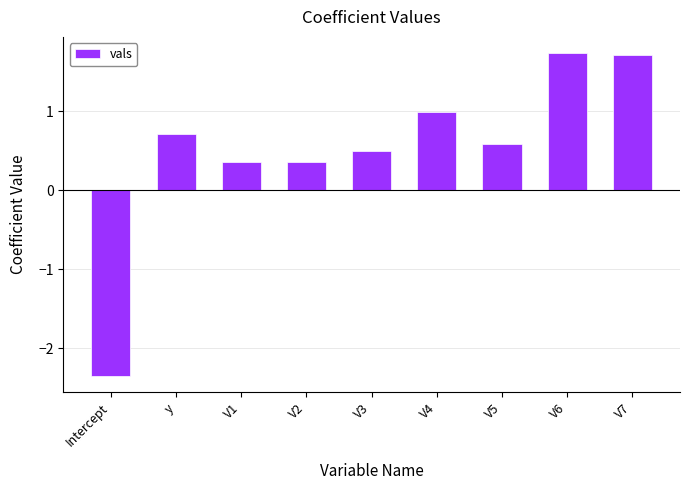

What is the difference between the values at Intercept and y?

3.1